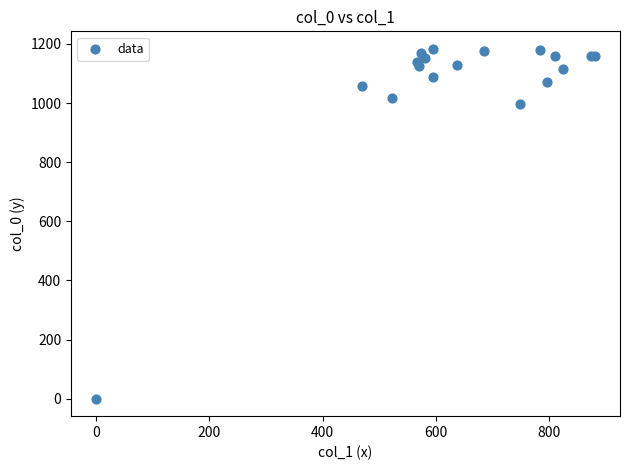

What Y value in the scatter plot is closest to 591?

996.7